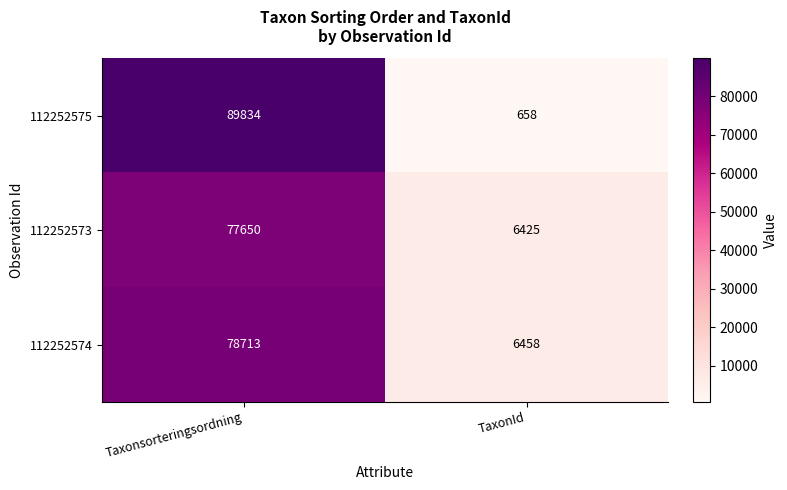

How many categories are shown in the chart?

2